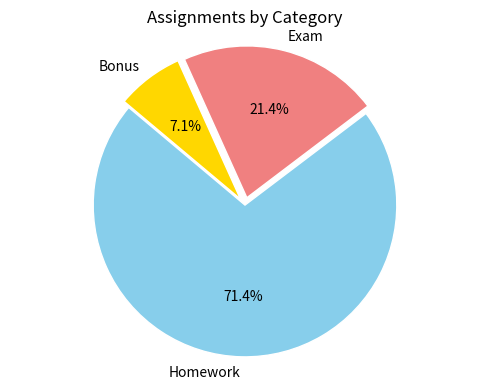

What percentage is the Bonus slice, to the nearest percent?

7%